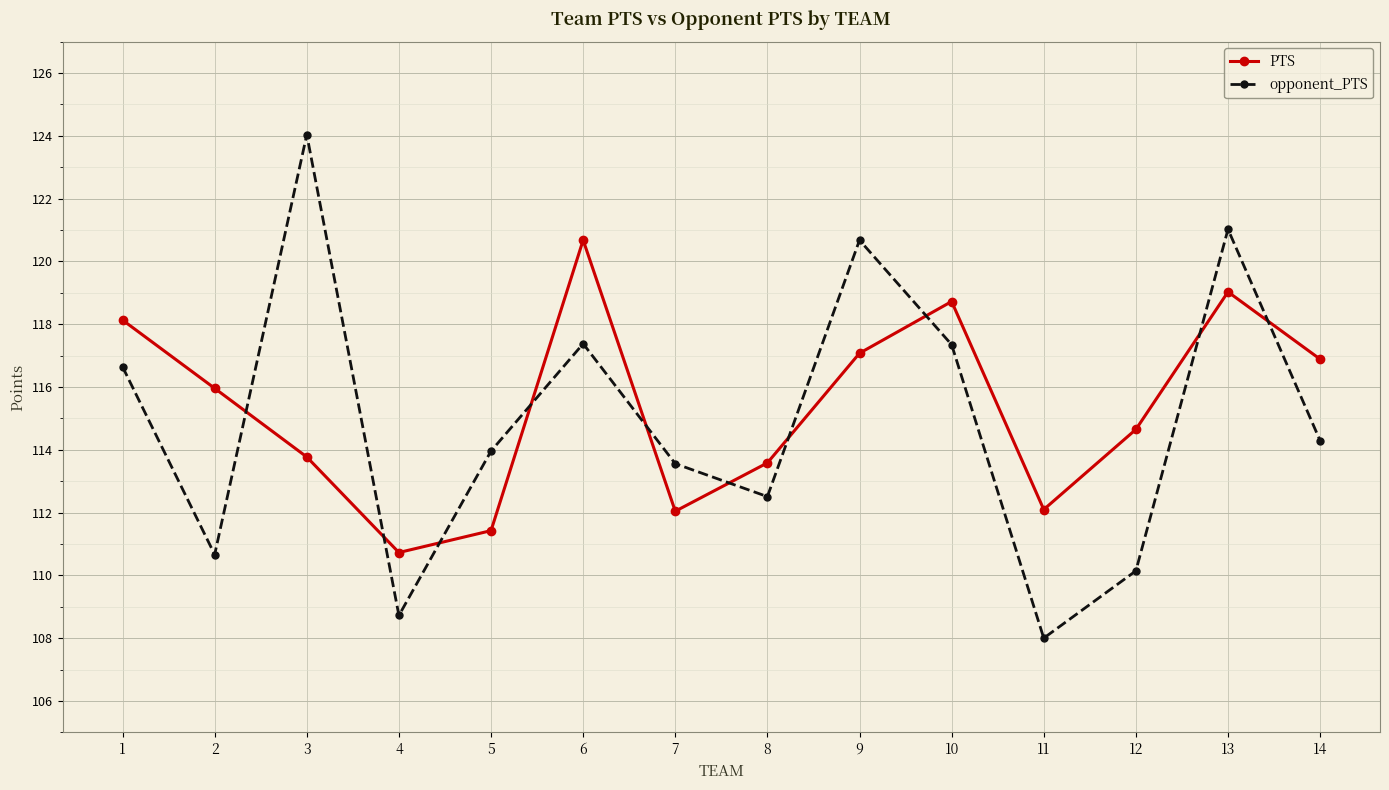

How many lines are shown in the chart?

2